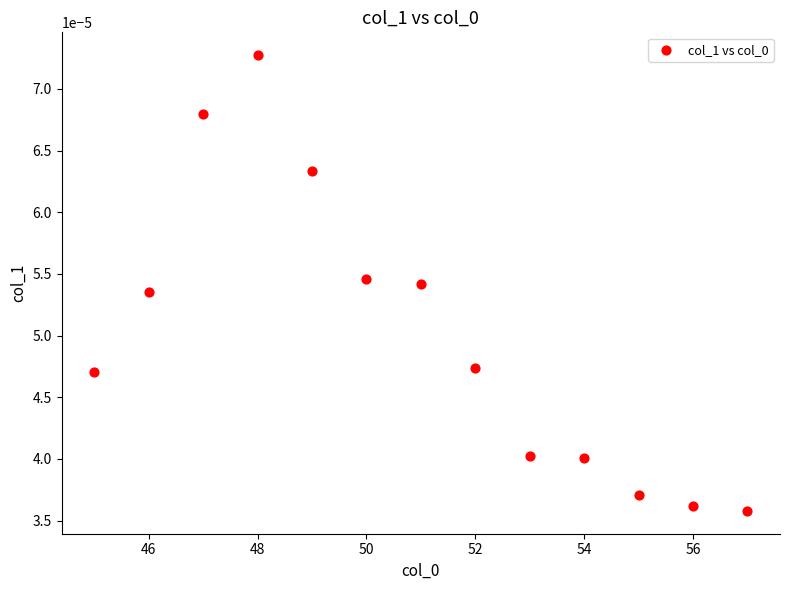

What is the range of X values (max minus min)?

12.0